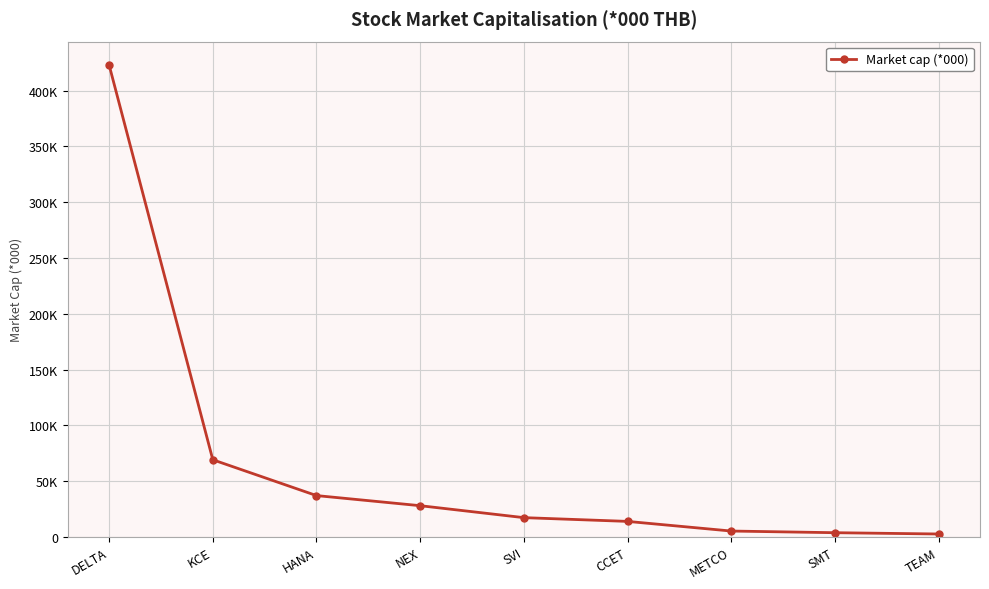

Is this an area chart (filled region under the line)?

No